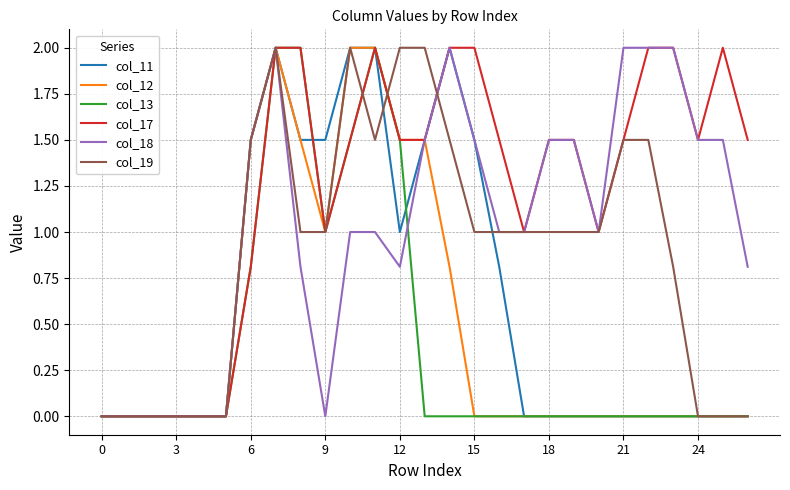

What is the difference between the second highest and second lowest values in the col_13 series?

2.0